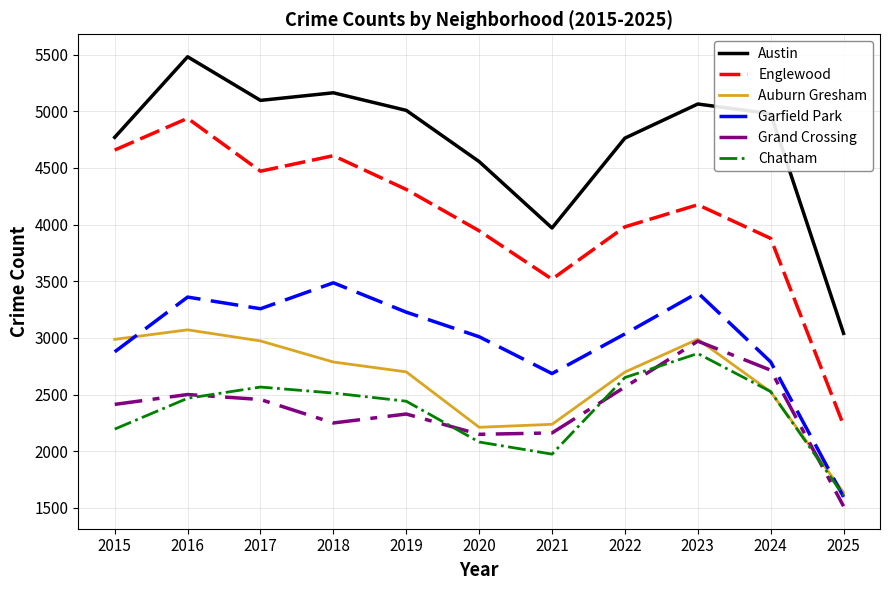

What is the approximate value of Grand Crossing at 2023, to the nearest 100?

3000